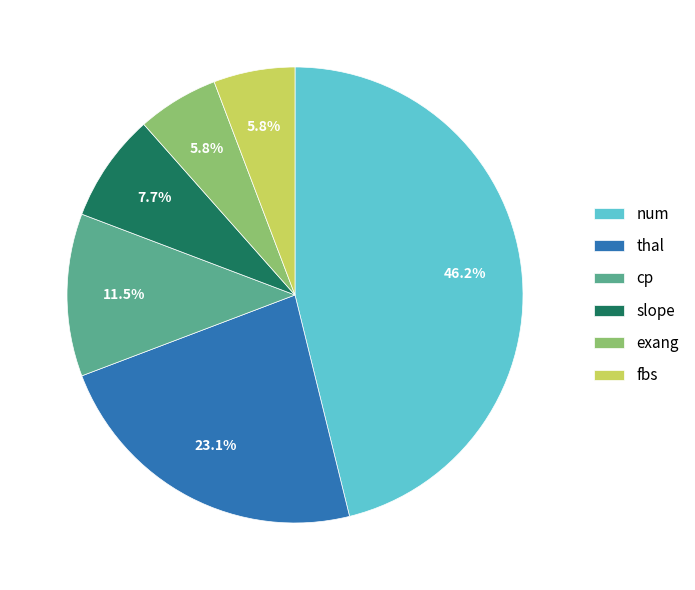

Is there a majority slice in this chart?

No